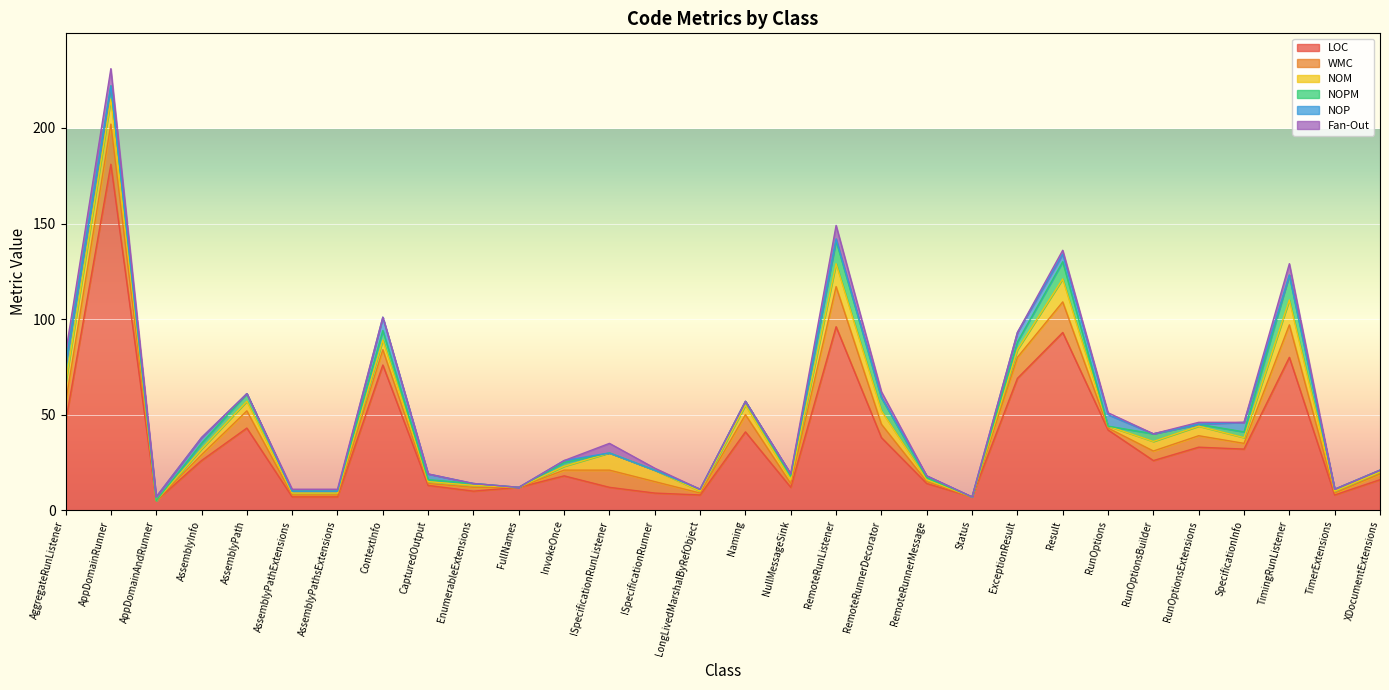

Rank the series by their maximum value, from highest to lowest.

LOC, WMC, NOM, NOPM, Fan-Out, NOP